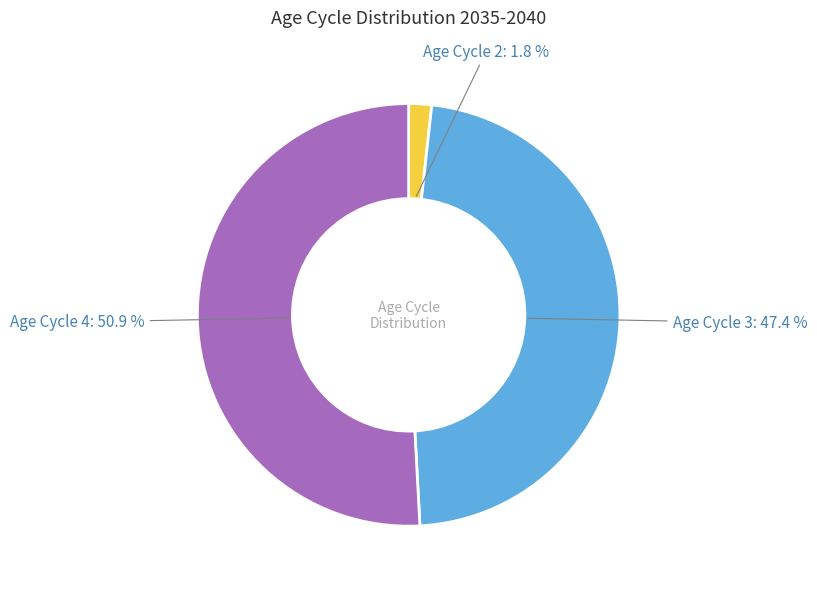

Is there any slice that represents more than half of the pie?

Yes